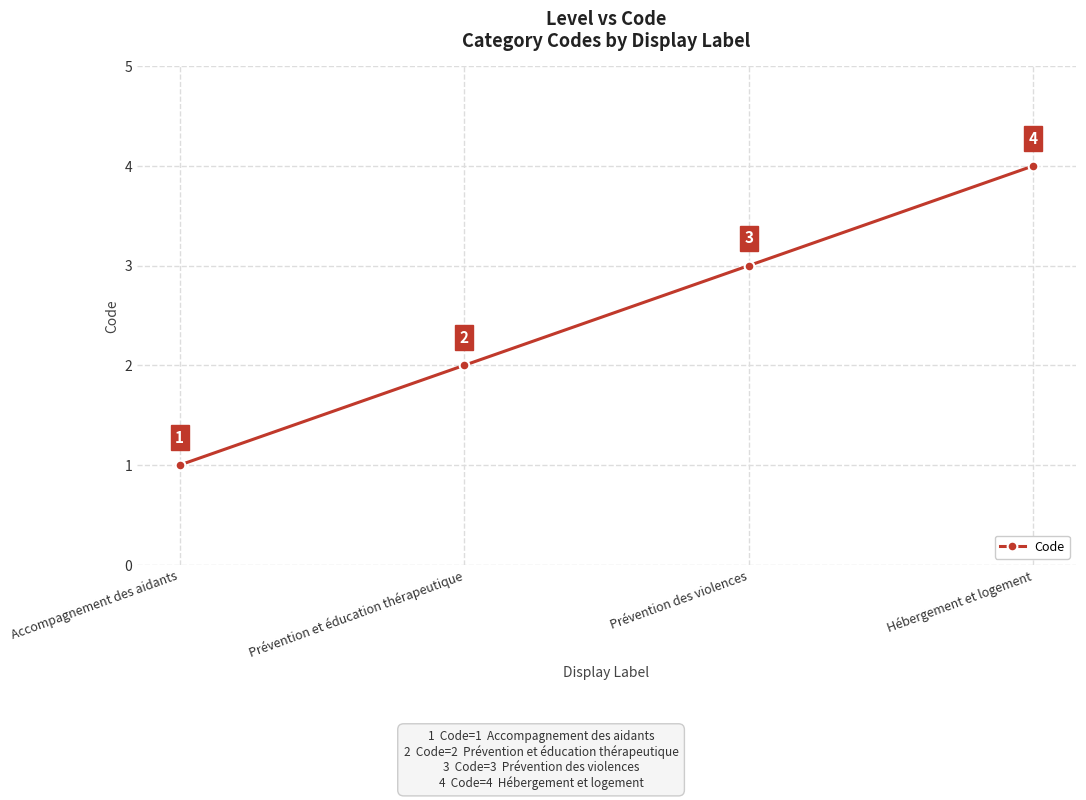

What value does the data have at Prévention et éducation thérapeutique?

2